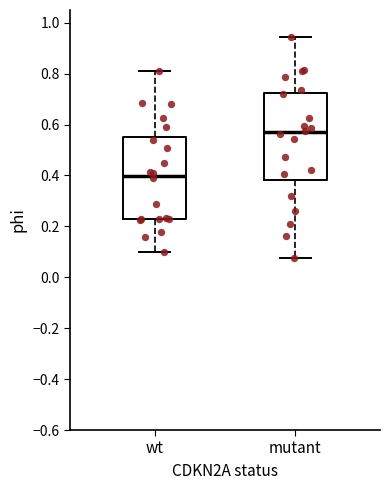

Where is the lower edge of the box for wt on the y-axis? The values are not printed on the chart, so give them approximately, as read against the axis.

0.24